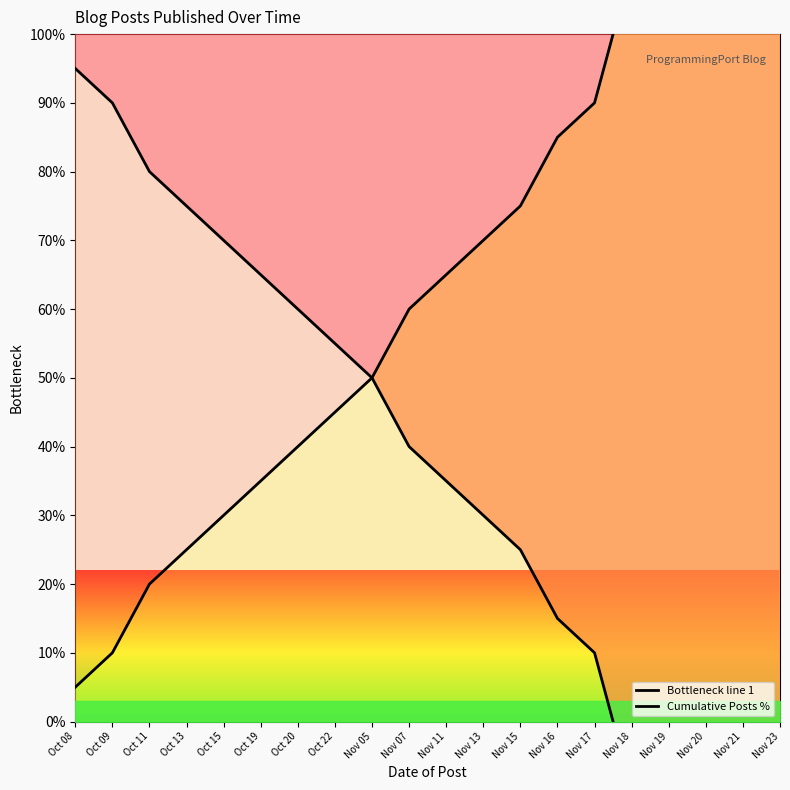

Which series changed the most between Oct 09 and Nov 18?

Bottleneck line 1